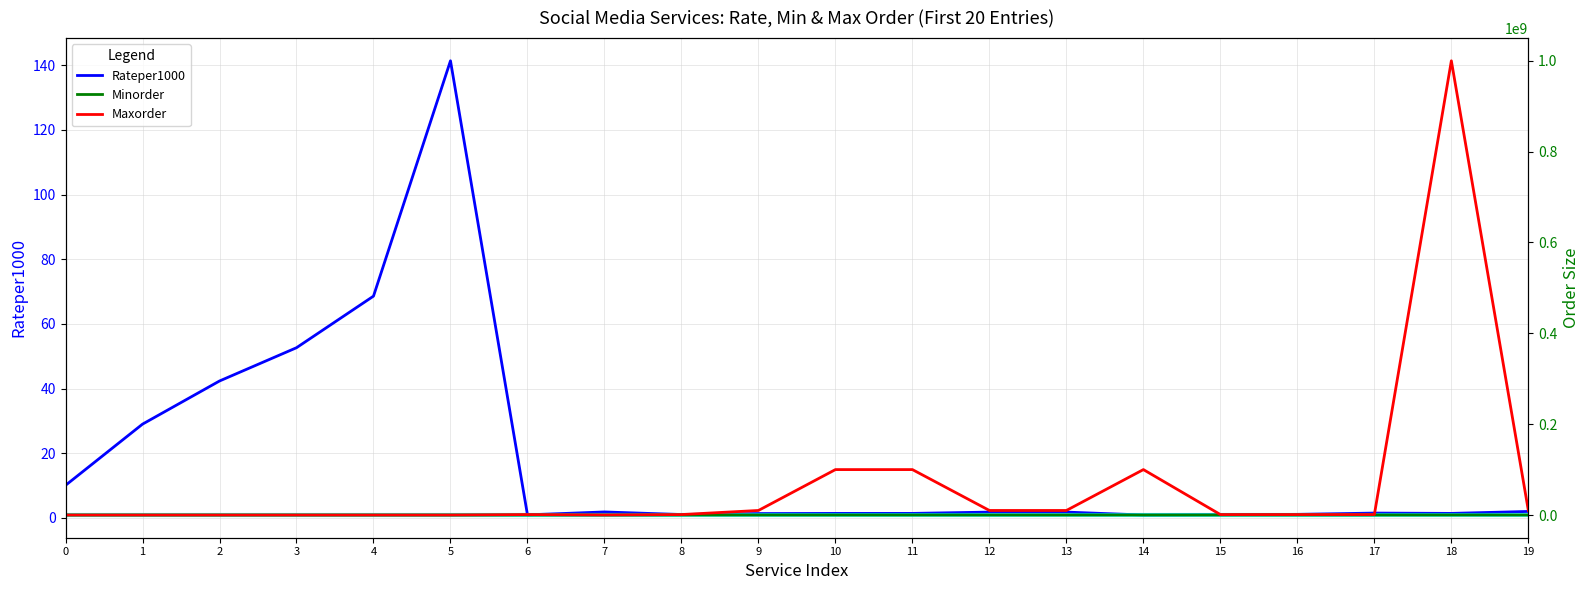

What is the sum of the Maxorder values at 2 and 0?

2000.0